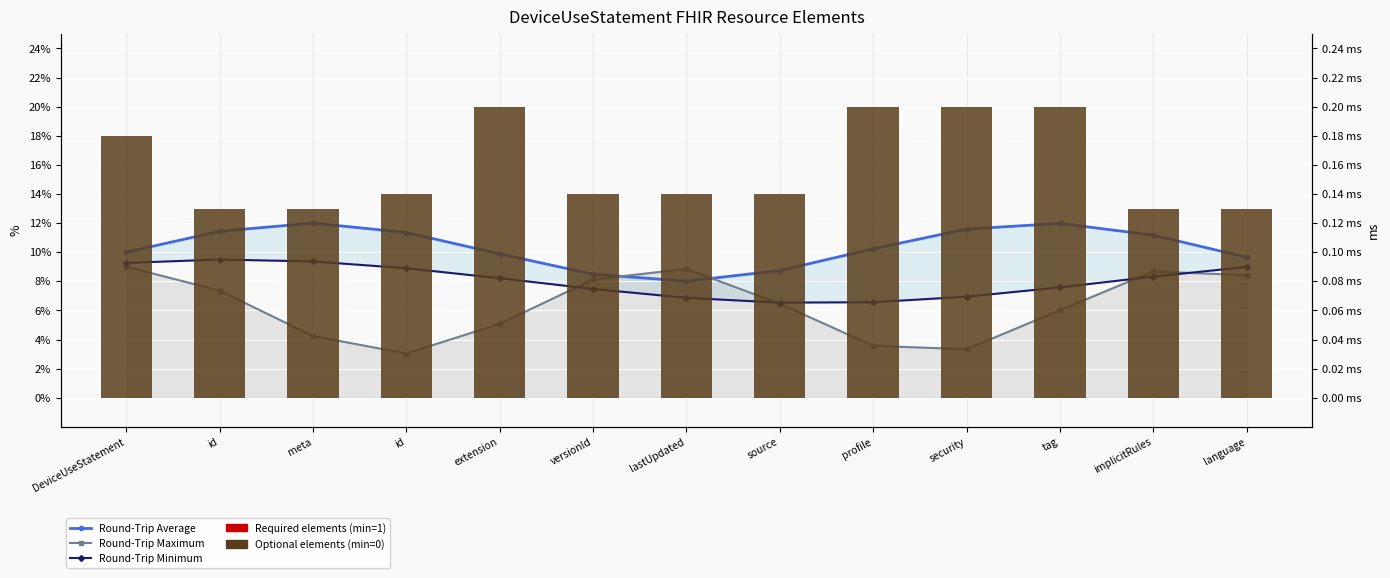

What is the sum of the Round-Trip Maximum values at versionId and language?

0.2